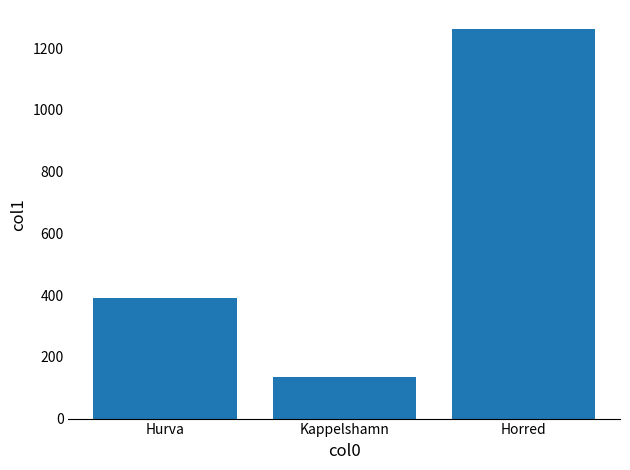

What is the ratio of the value at Kappelshamn to the value at Horred?

0.1